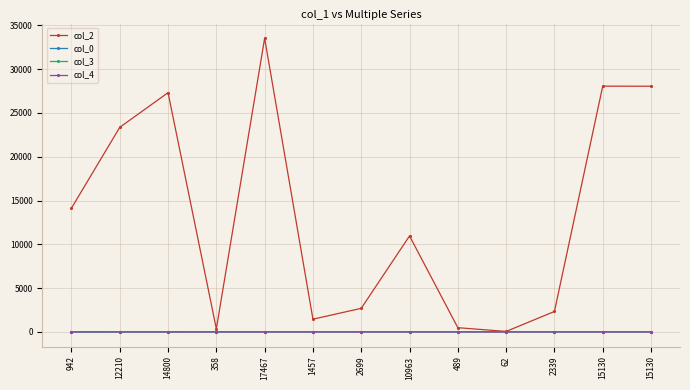

At how many categories does at least one series exceed 11974?

6